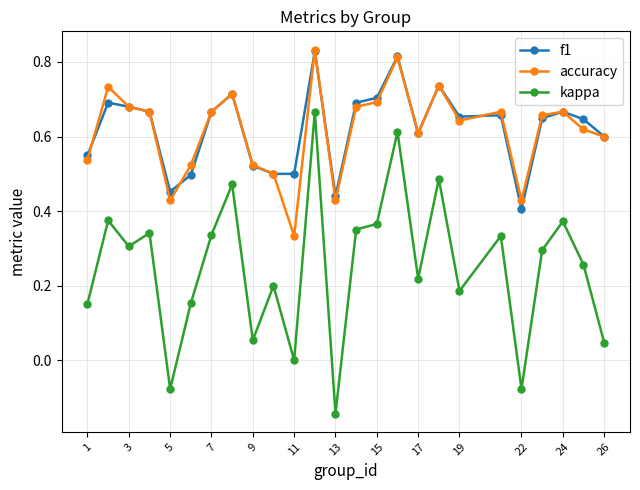

True or false: kappa and accuracy intersect in this chart.

False